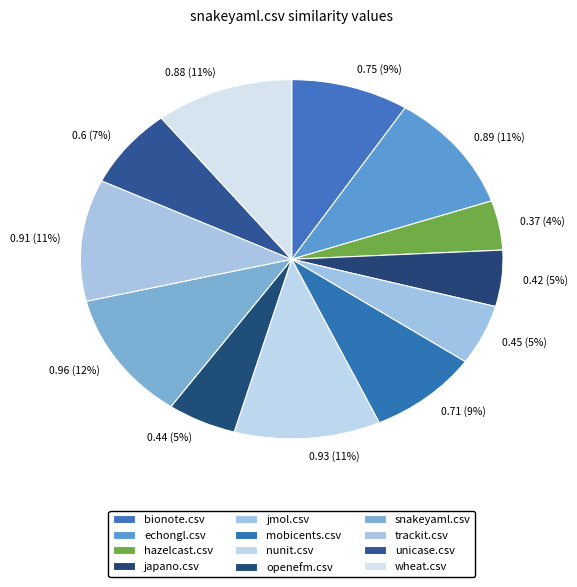

Is there a majority slice in this chart?

No